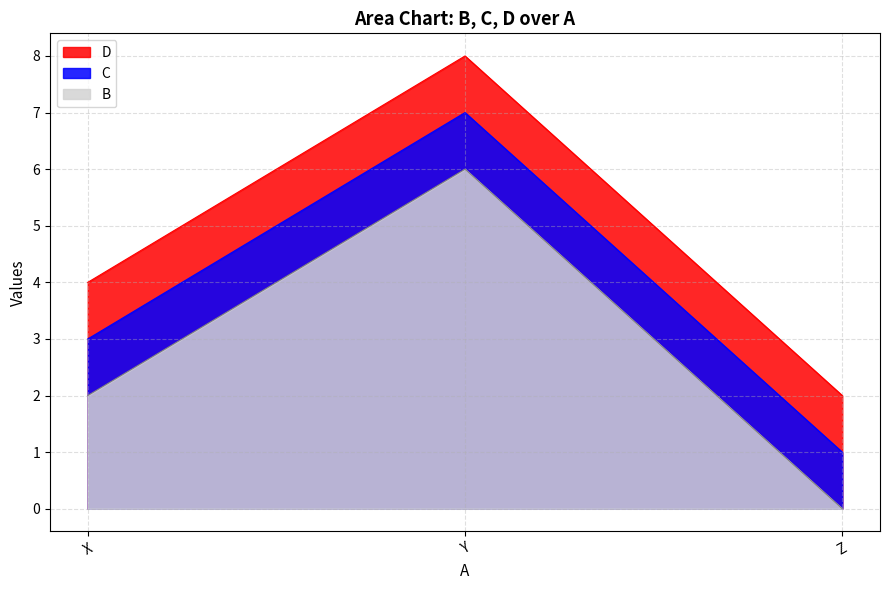

List the series in order of their overall mean, lowest first.

B, C, D